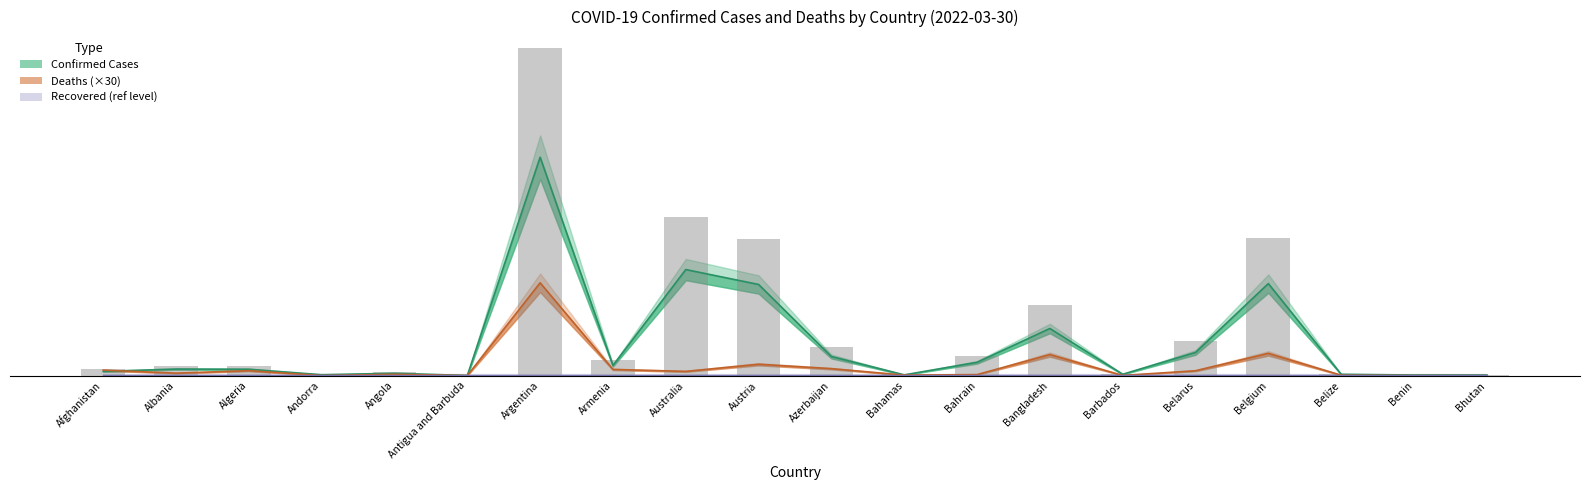

Count the number of categories in the chart.

20